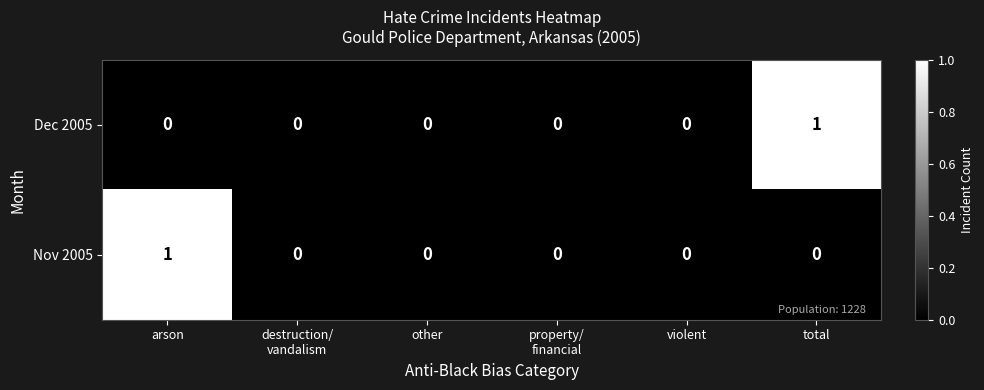

Reading left to right, list all the values displayed in this chart.

Dec 2005: 0	0	0	0	0	1
Nov 2005: 1	0	0	0	0	0